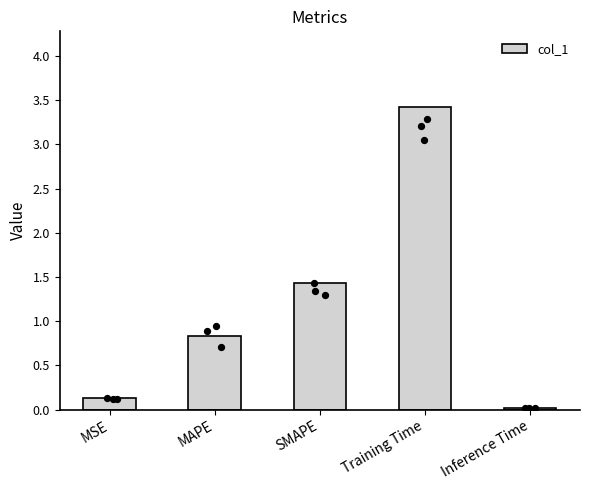

What is the change in value from SMAPE to Inference Time?

-1.4